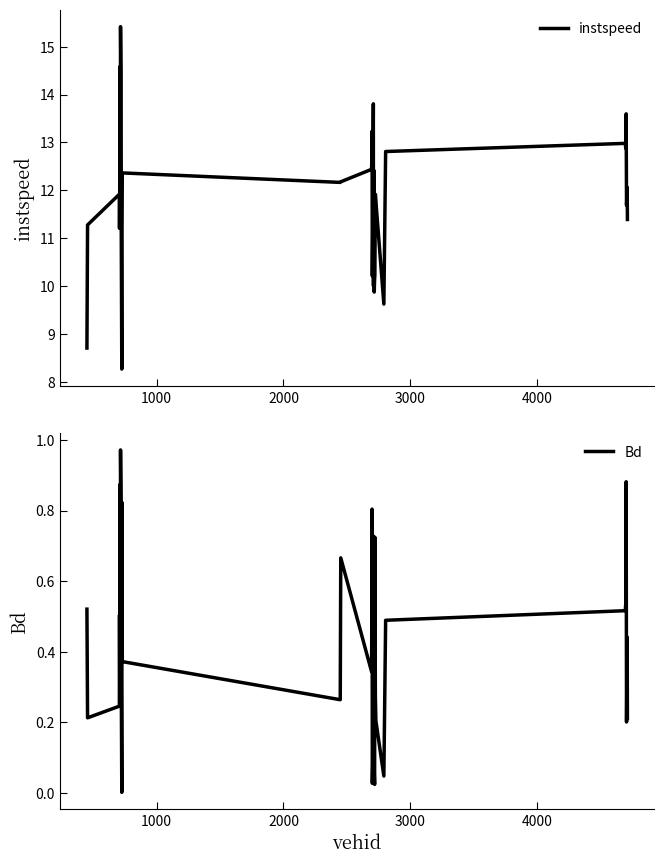

What is the minimum value for instspeed?

8.3